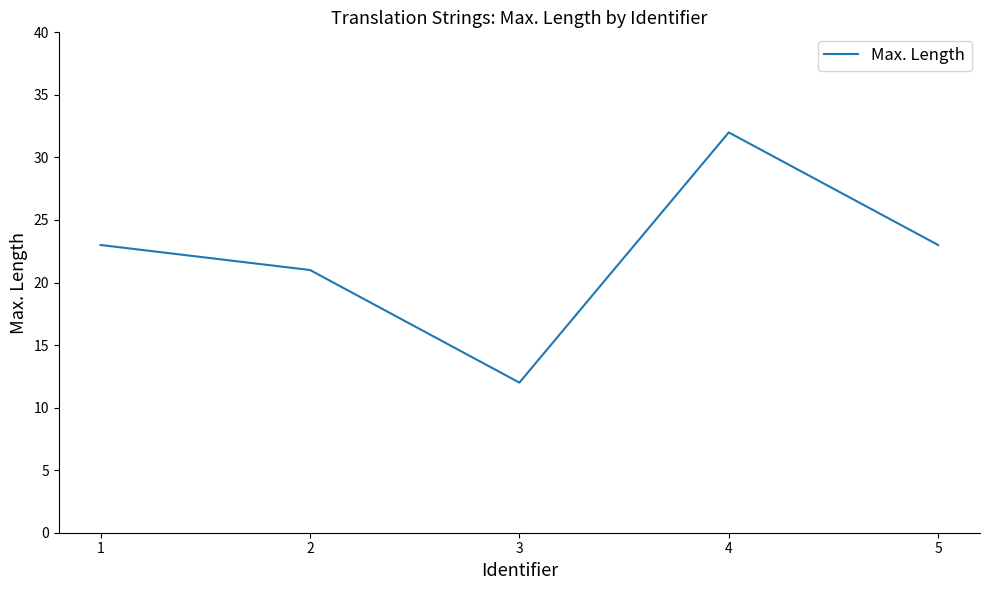

Approximately how many times larger is the value at 3 compared to 1?

0.5